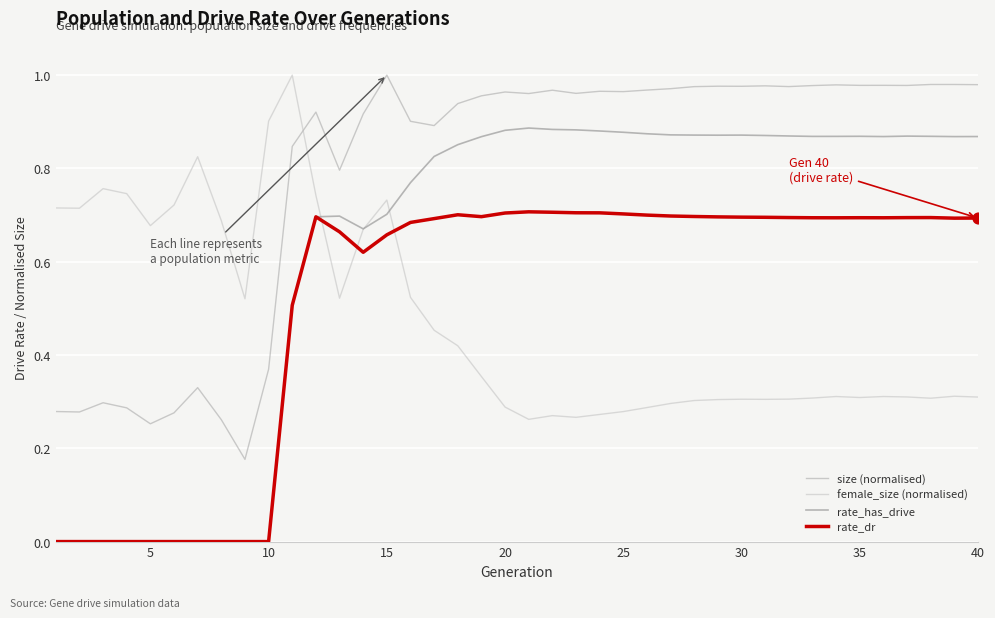

At which category is the sum across all series the highest?

15